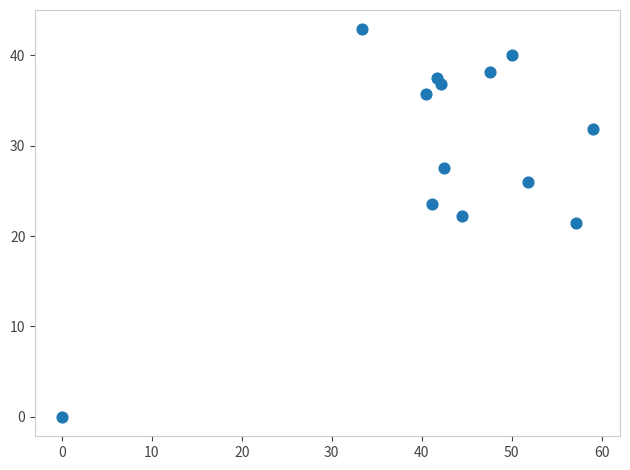

What is the range of Y values (max minus min)?

42.9